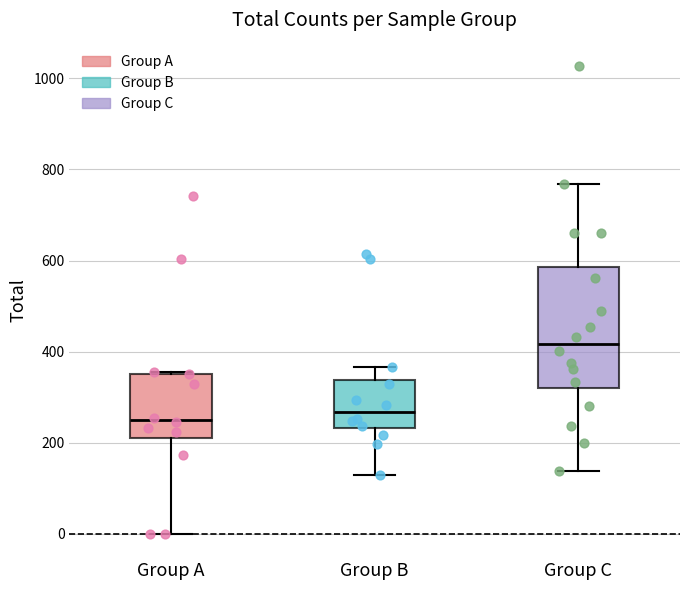

Where does the lower whisker of the box for Group A end on the y-axis? The values are not printed on the chart, so give them approximately, as read against the axis.

0